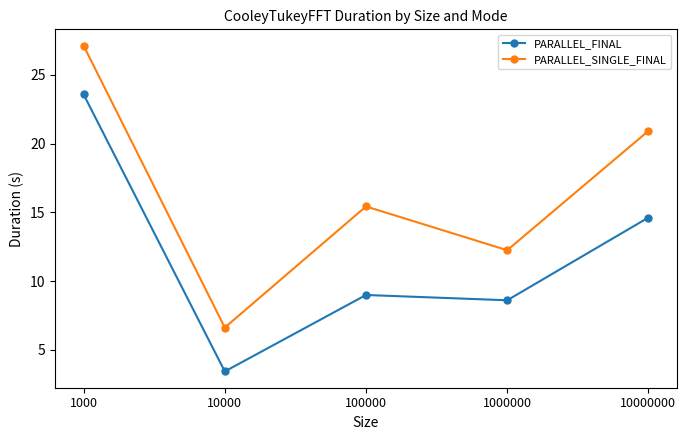

Which series has the largest total across all categories?

PARALLEL_SINGLE_FINAL